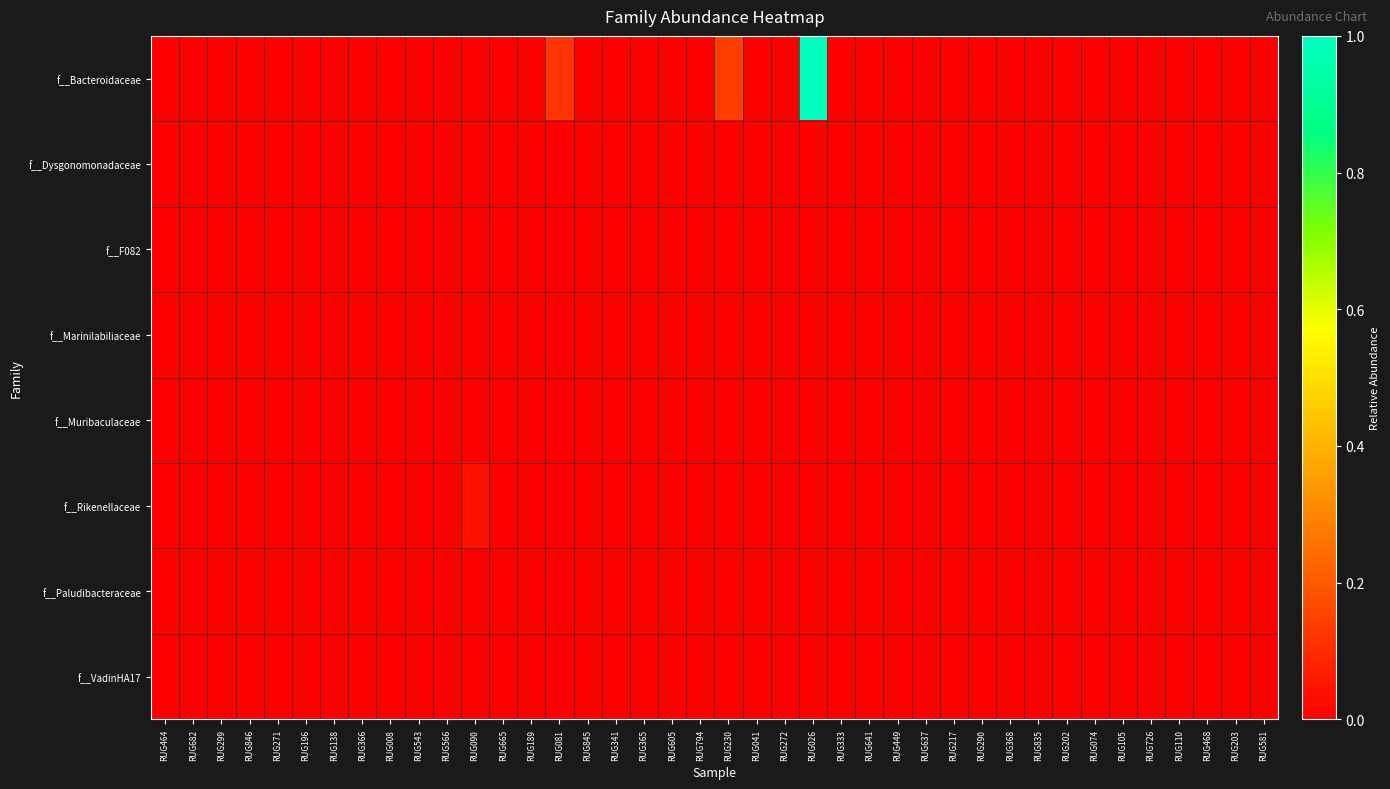

Reading left to right, transcribe all the data shown in this chart.

f__Bacteroidaceae: RUG464=0.0	RUG682=0.0	RUG299=0.0	RUG846=0.0	RUG271=0.0	RUG196=0.0	RUG138=0.0	RUG366=0.0	RUG008=0.0	RUG543=0.0	RUG566=0.0	RUG090=0.0	RUG665=0.0	RUG189=0.0	RUG081=0.1	RUG845=0.0	RUG341=0.0	RUG365=0.0	RUG605=0.0	RUG794=0.0	RUG230=0.1	RUG041=0.0	RUG272=0.0	RUG026=1.0	RUG333=0.0	RUG641=0.0	RUG449=0.0	RUG637=0.0	RUG217=0.0	RUG290=0.0	RUG368=0.0	RUG835=0.0	RUG202=0.0	RUG074=0.0	RUG105=0.0	RUG726=0.0	RUG110=0.0	RUG468=0.0	RUG203=0.0	RUG581=0.0
f__Dysgonomonadaceae: RUG464=0.0	RUG682=0.0	RUG299=0.0	RUG846=0.0	RUG271=0.0	RUG196=0.0	RUG138=0.0	RUG366=0.0	RUG008=0.0	RUG543=0.0	RUG566=0.0	RUG090=0.0	RUG665=0.0	RUG189=0.0	RUG081=0.0	RUG845=0.0	RUG341=0.0	RUG365=0.0	RUG605=0.0	RUG794=0.0	RUG230=0.0	RUG041=0.0	RUG272=0.0	RUG026=0.0	RUG333=0.0	RUG641=0.0	RUG449=0.0	RUG637=0.0	RUG217=0.0	RUG290=0.0	RUG368=0.0	RUG835=0.0	RUG202=0.0	RUG074=0.0	RUG105=0.0	RUG726=0.0	RUG110=0.0	RUG468=0.0	RUG203=0.0	RUG581=0.0
f__F082: RUG464=0.0	RUG682=0.0	RUG299=0.0	RUG846=0.0	RUG271=0.0	RUG196=0.0	RUG138=0.0	RUG366=0.0	RUG008=0.0	RUG543=0.0	RUG566=0.0	RUG090=0.0	RUG665=0.0	RUG189=0.0	RUG081=0.0	RUG845=0.0	RUG341=0.0	RUG365=0.0	RUG605=0.0	RUG794=0.0	RUG230=0.0	RUG041=0.0	RUG272=0.0	RUG026=0.0	RUG333=0.0	RUG641=0.0	RUG449=0.0	RUG637=0.0	RUG217=0.0	RUG290=0.0	RUG368=0.0	RUG835=0.0	RUG202=0.0	RUG074=0.0	RUG105=0.0	RUG726=0.0	RUG110=0.0	RUG468=0.0	RUG203=0.0	RUG581=0.0
f__Marinilabiliaceae: RUG464=0.0	RUG682=0.0	RUG299=0.0	RUG846=0.0	RUG271=0.0	RUG196=0.0	RUG138=0.0	RUG366=0.0	RUG008=0.0	RUG543=0.0	RUG566=0.0	RUG090=0.0	RUG665=0.0	RUG189=0.0	RUG081=0.0	RUG845=0.0	RUG341=0.0	RUG365=0.0	RUG605=0.0	RUG794=0.0	RUG230=0.0	RUG041=0.0	RUG272=0.0	RUG026=0.0	RUG333=0.0	RUG641=0.0	RUG449=0.0	RUG637=0.0	RUG217=0.0	RUG290=0.0	RUG368=0.0	RUG835=0.0	RUG202=0.0	RUG074=0.0	RUG105=0.0	RUG726=0.0	RUG110=0.0	RUG468=0.0	RUG203=0.0	RUG581=0.0
f__Muribaculaceae: RUG464=0.0	RUG682=0.0	RUG299=0.0	RUG846=0.0	RUG271=0.0	RUG196=0.0	RUG138=0.0	RUG366=0.0	RUG008=0.0	RUG543=0.0	RUG566=0.0	RUG090=0.0	RUG665=0.0	RUG189=0.0	RUG081=0.0	RUG845=0.0	RUG341=0.0	RUG365=0.0	RUG605=0.0	RUG794=0.0	RUG230=0.0	RUG041=0.0	RUG272=0.0	RUG026=0.0	RUG333=0.0	RUG641=0.0	RUG449=0.0	RUG637=0.0	RUG217=0.0	RUG290=0.0	RUG368=0.0	RUG835=0.0	RUG202=0.0	RUG074=0.0	RUG105=0.0	RUG726=0.0	RUG110=0.0	RUG468=0.0	RUG203=0.0	RUG581=0.0
f__Rikenellaceae: RUG464=0.0	RUG682=0.0	RUG299=0.0	RUG846=0.0	RUG271=0.0	RUG196=0.0	RUG138=0.0	RUG366=0.0	RUG008=0.0	RUG543=0.0	RUG566=0.0	RUG090=0.0	RUG665=0.0	RUG189=0.0	RUG081=0.0	RUG845=0.0	RUG341=0.0	RUG365=0.0	RUG605=0.0	RUG794=0.0	RUG230=0.0	RUG041=0.0	RUG272=0.0	RUG026=0.0	RUG333=0.0	RUG641=0.0	RUG449=0.0	RUG637=0.0	RUG217=0.0	RUG290=0.0	RUG368=0.0	RUG835=0.0	RUG202=0.0	RUG074=0.0	RUG105=0.0	RUG726=0.0	RUG110=0.0	RUG468=0.0	RUG203=0.0	RUG581=0.0
f__Paludibacteraceae: RUG464=0.0	RUG682=0.0	RUG299=0.0	RUG846=0.0	RUG271=0.0	RUG196=0.0	RUG138=0.0	RUG366=0.0	RUG008=0.0	RUG543=0.0	RUG566=0.0	RUG090=0.0	RUG665=0.0	RUG189=0.0	RUG081=0.0	RUG845=0.0	RUG341=0.0	RUG365=0.0	RUG605=0.0	RUG794=0.0	RUG230=0.0	RUG041=0.0	RUG272=0.0	RUG026=0.0	RUG333=0.0	RUG641=0.0	RUG449=0.0	RUG637=0.0	RUG217=0.0	RUG290=0.0	RUG368=0.0	RUG835=0.0	RUG202=0.0	RUG074=0.0	RUG105=0.0	RUG726=0.0	RUG110=0.0	RUG468=0.0	RUG203=0.0	RUG581=0.0
f__VadinHA17: RUG464=0.0	RUG682=0.0	RUG299=0.0	RUG846=0.0	RUG271=0.0	RUG196=0.0	RUG138=0.0	RUG366=0.0	RUG008=0.0	RUG543=0.0	RUG566=0.0	RUG090=0.0	RUG665=0.0	RUG189=0.0	RUG081=0.0	RUG845=0.0	RUG341=0.0	RUG365=0.0	RUG605=0.0	RUG794=0.0	RUG230=0.0	RUG041=0.0	RUG272=0.0	RUG026=0.0	RUG333=0.0	RUG641=0.0	RUG449=0.0	RUG637=0.0	RUG217=0.0	RUG290=0.0	RUG368=0.0	RUG835=0.0	RUG202=0.0	RUG074=0.0	RUG105=0.0	RUG726=0.0	RUG110=0.0	RUG468=0.0	RUG203=0.0	RUG581=0.0